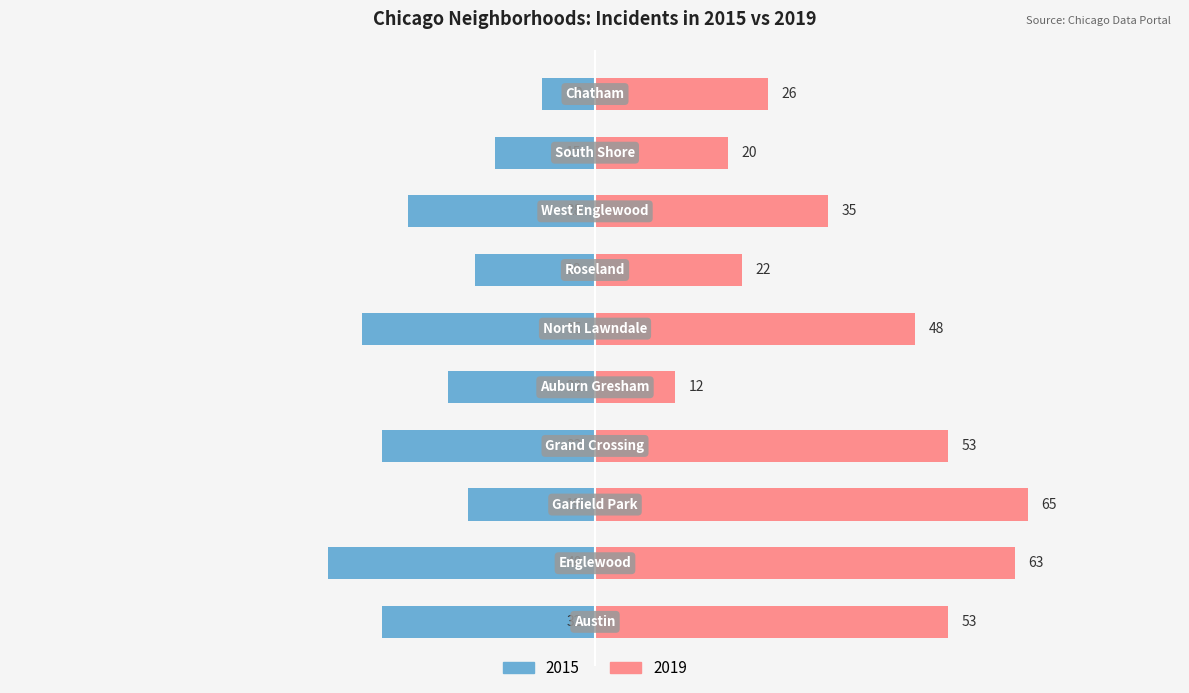

Is it true that 2019 equals 67 at North Lawndale?

False